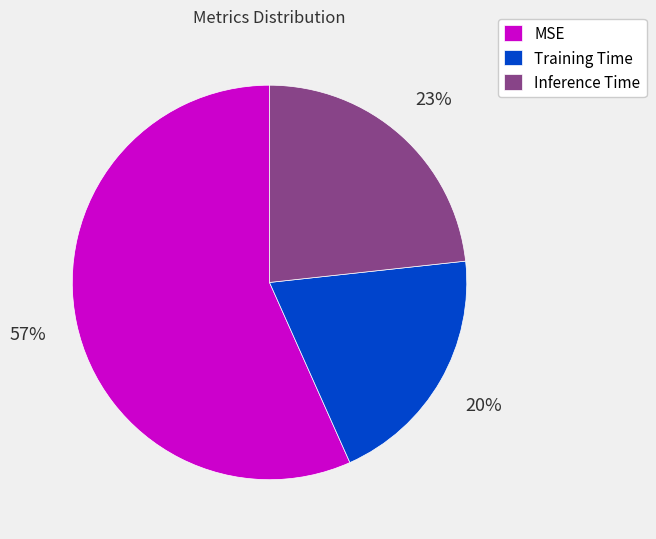

Do Inference Time and MSE together represent more than half of the pie?

Yes